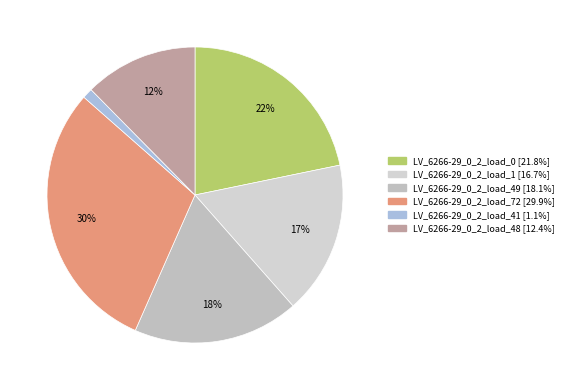

To the nearest percent, what is the difference between the LV_6266-29_0_2_load_49 and LV_6266-29_0_2_load_1 slice percentages?

1%